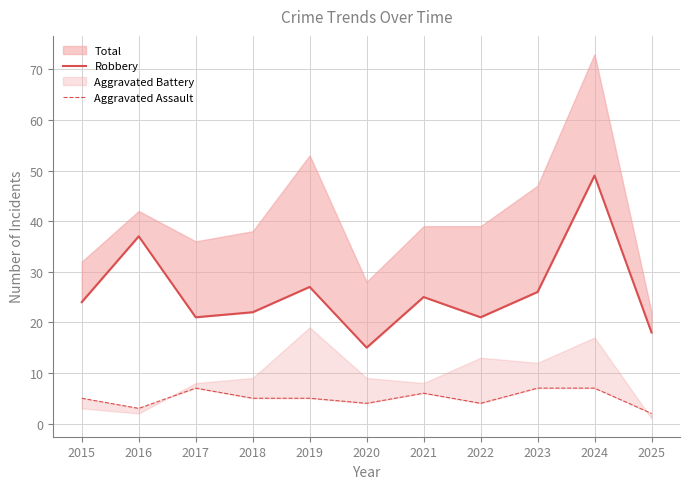

What is the sum of all Aggravated Assault values?

55